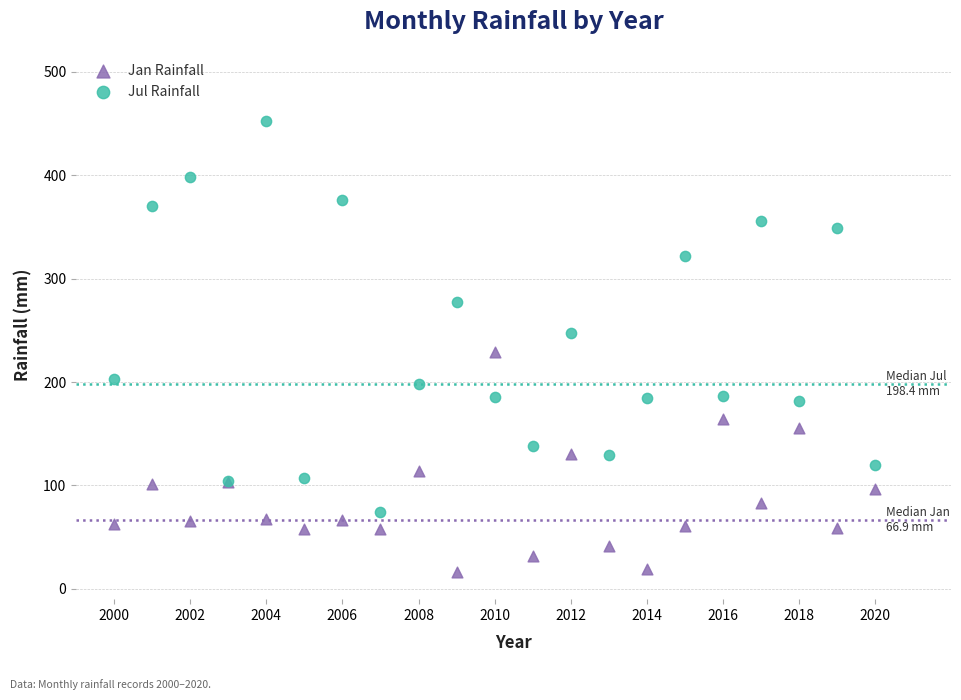

Which series has the largest Y range (max minus min)?

Jul Rainfall